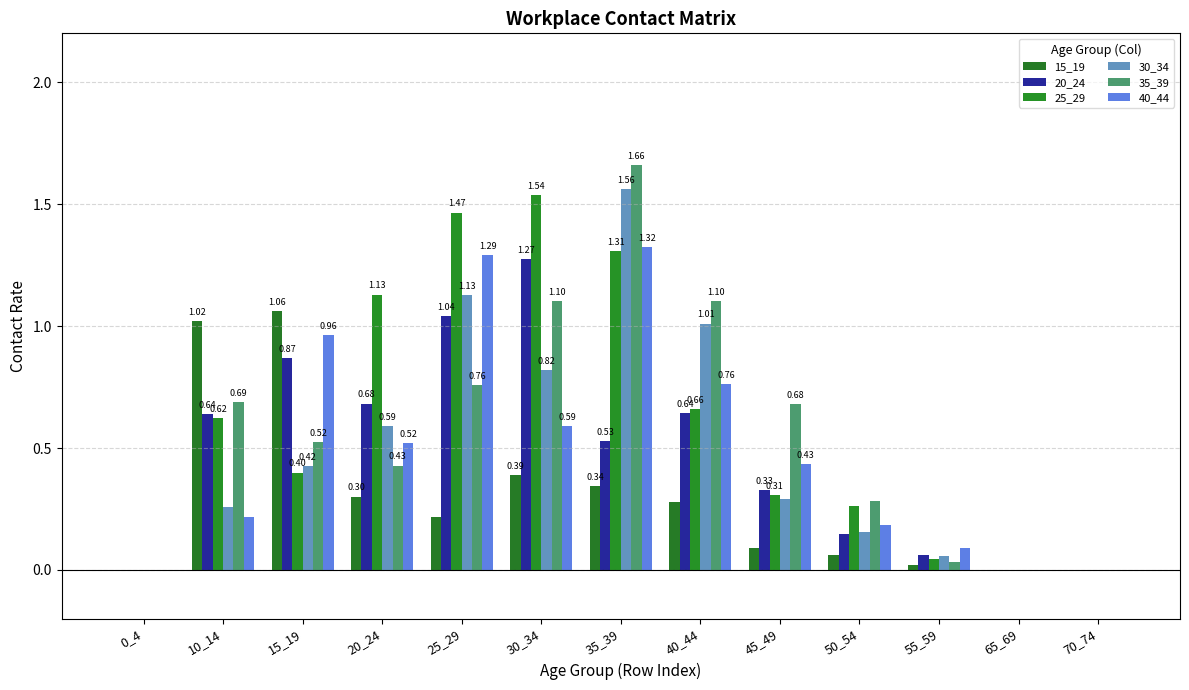

Are the bars horizontal?

No